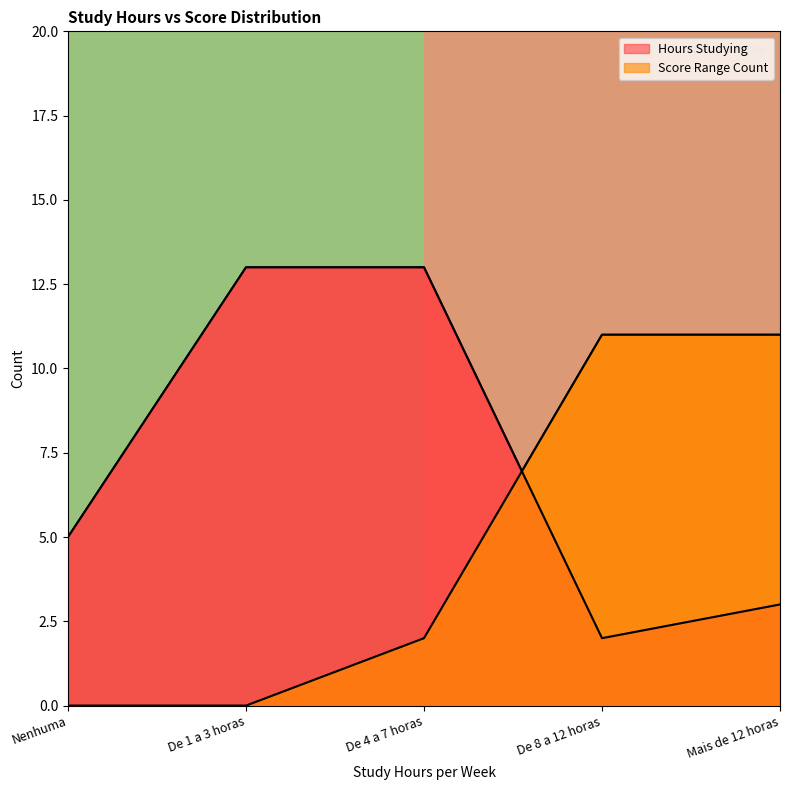

True or false: 5.0 has a value of -1 at De 1 a 3 horas.

False